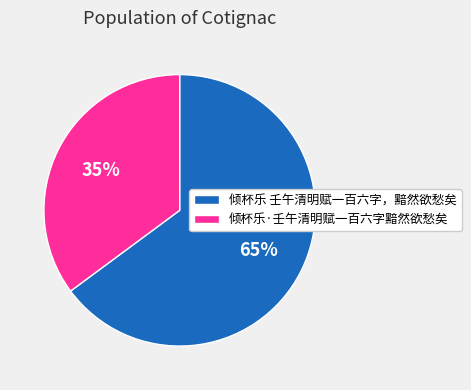

Between 倾杯乐·壬午清明赋一百六字黯然欲愁矣 and 倾杯乐 壬午清明赋一百六字，黯然欲愁矣, which is larger?

倾杯乐 壬午清明赋一百六字，黯然欲愁矣